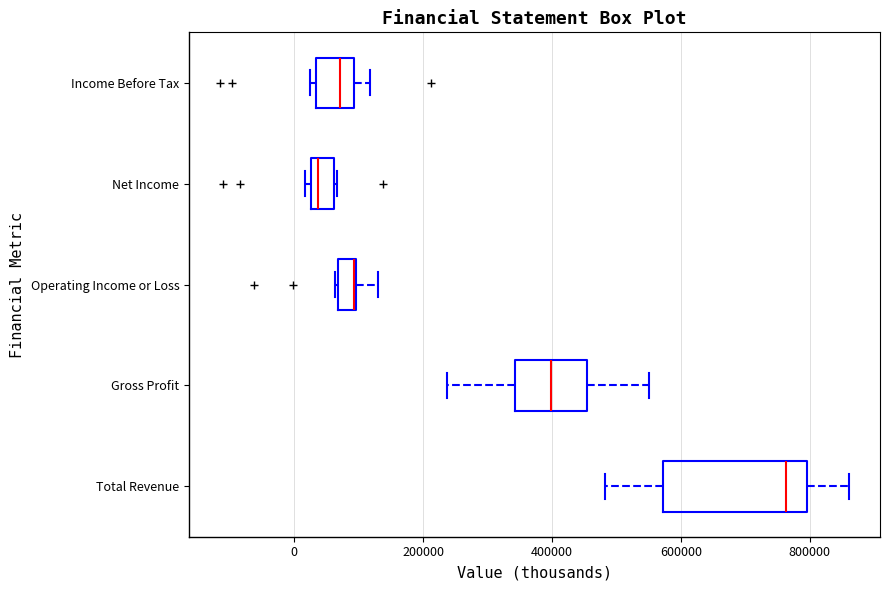

Where does the median line of the box for Net Income sit on the x-axis? The values are not printed on the chart, so give them approximately, as read against the axis.

40000